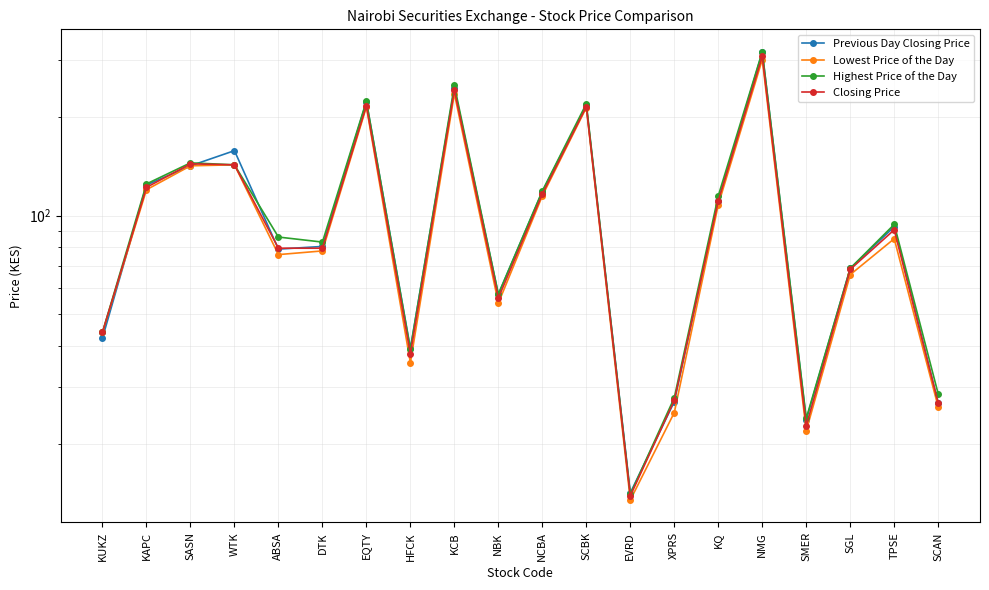

True or false: Previous Day Closing Price has more than 1 interior local peaks.

True